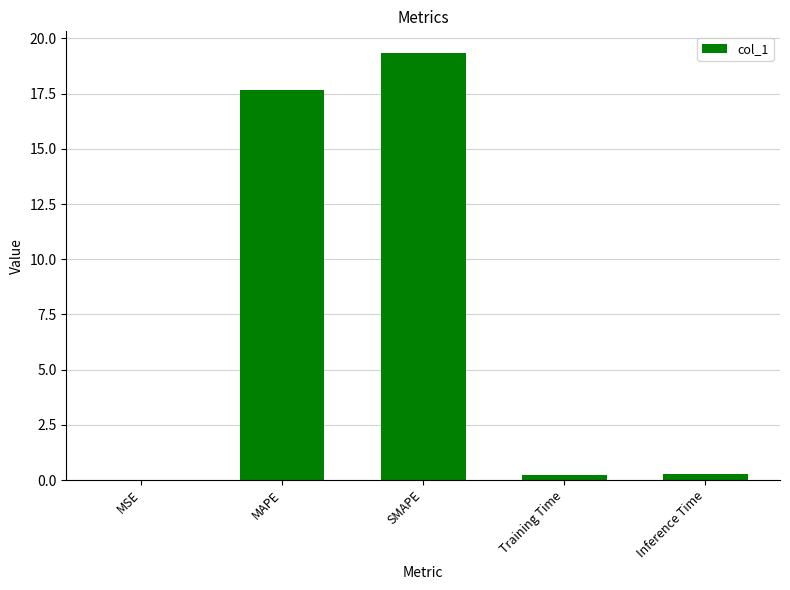

Is it true that the value at SMAPE is 4.6?

False